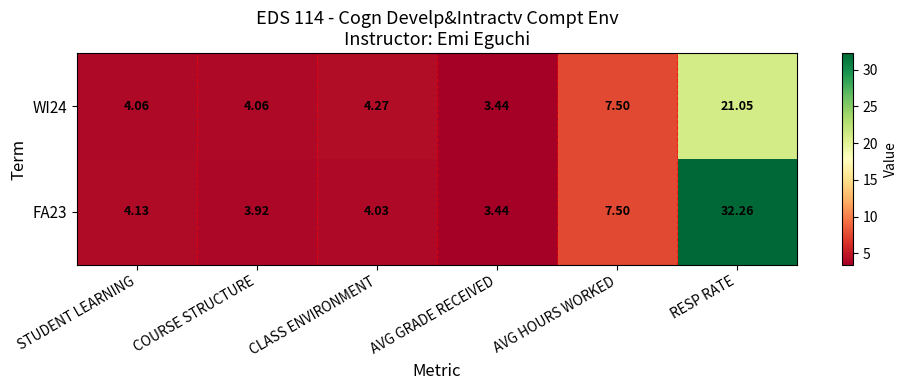

How many data points in FA23 are above 4?

4